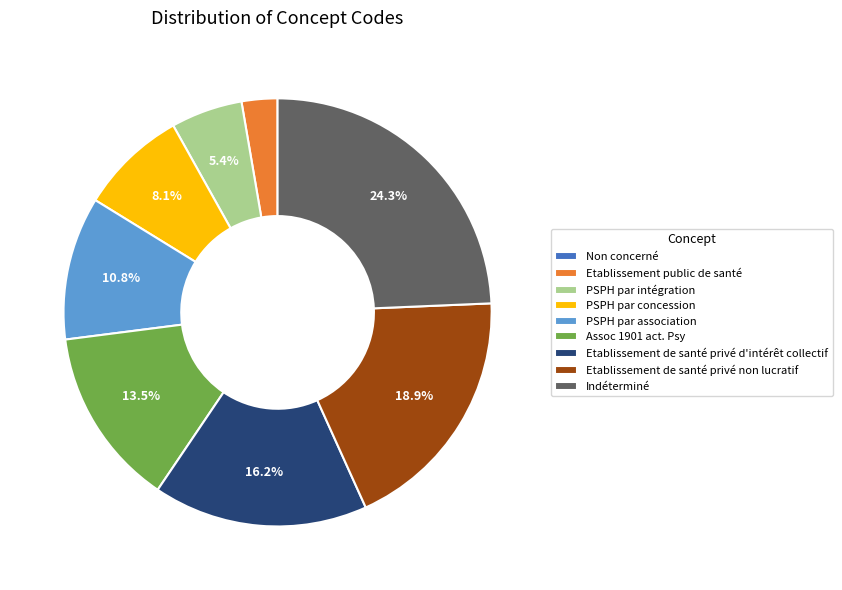

To the nearest percent, what is the difference between the Indéterminé and Etablissement public de santé slice percentages?

22%